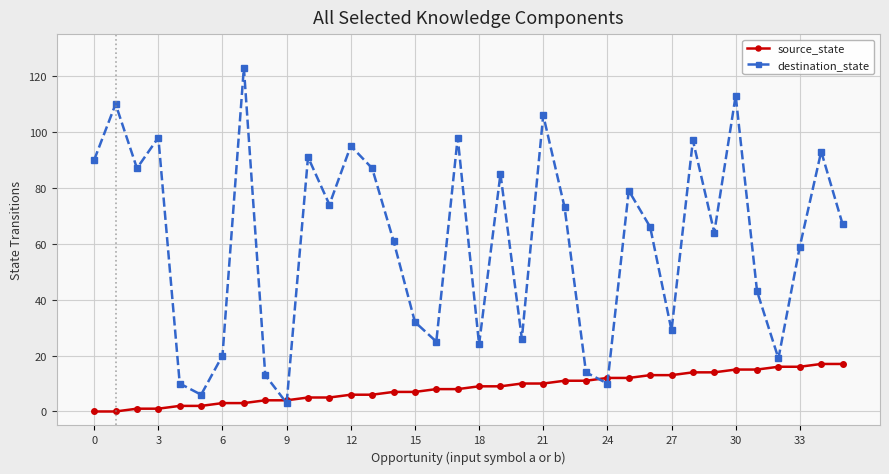

What is the highest value of the source_state series?

17